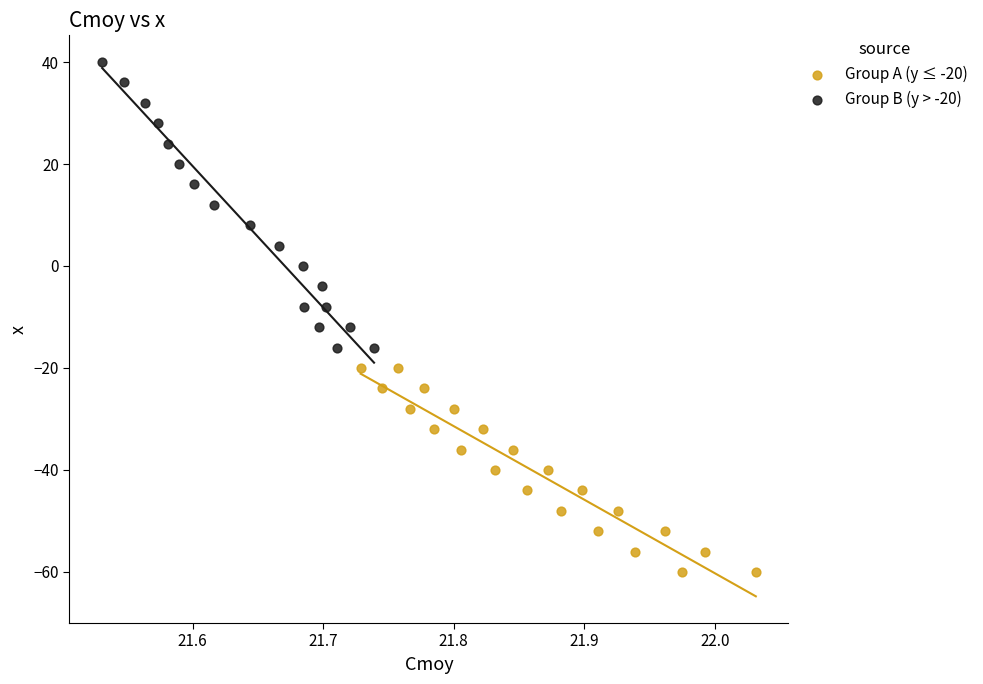

Which series contains the lowest Y value?

Group A (y ≤ -20)